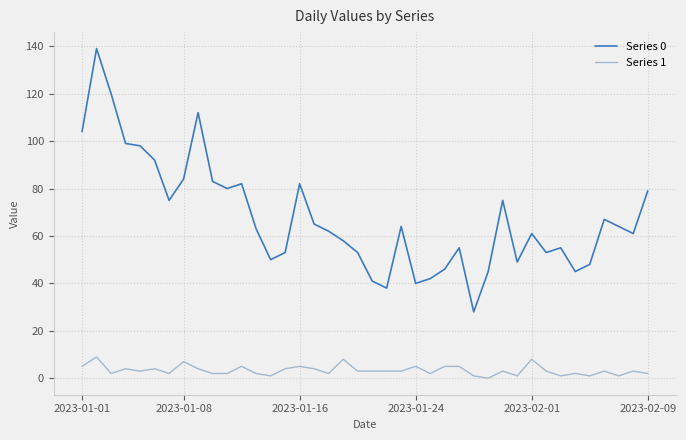

What is the maximum value shown in the chart?

139